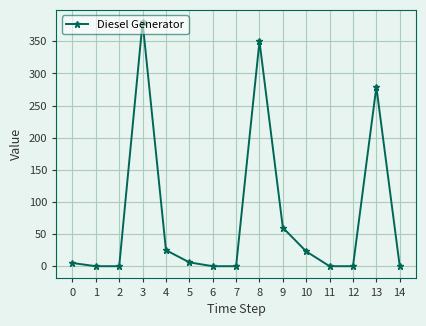

Which has a higher value, 8 or 5?

8